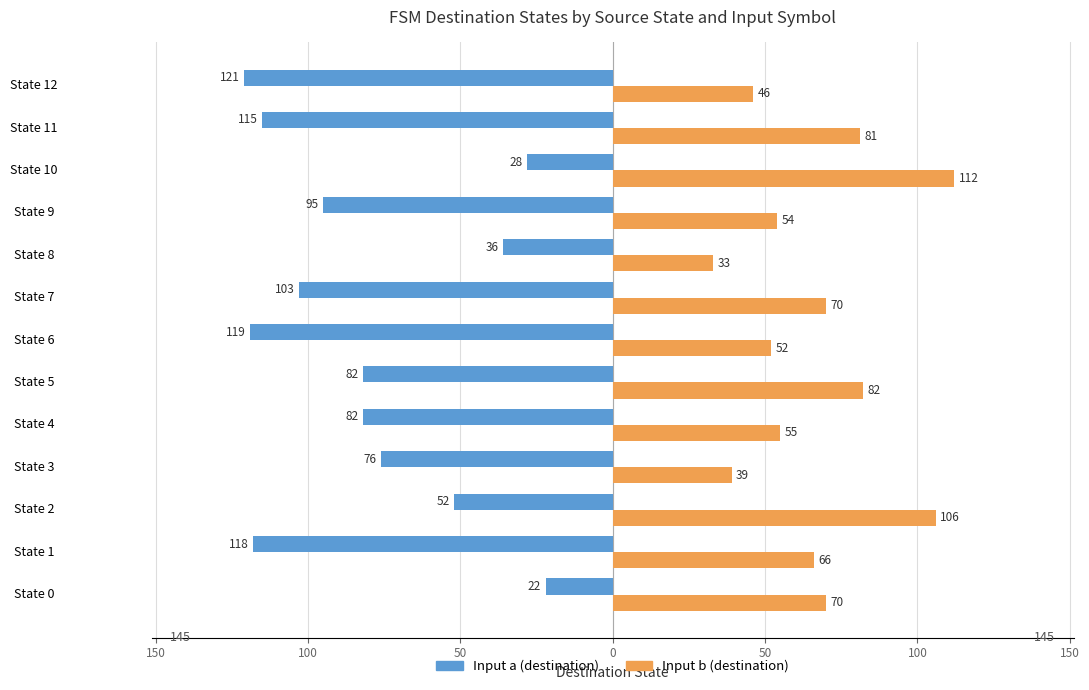

Which series has the widest spread of values?

Input a (destination)